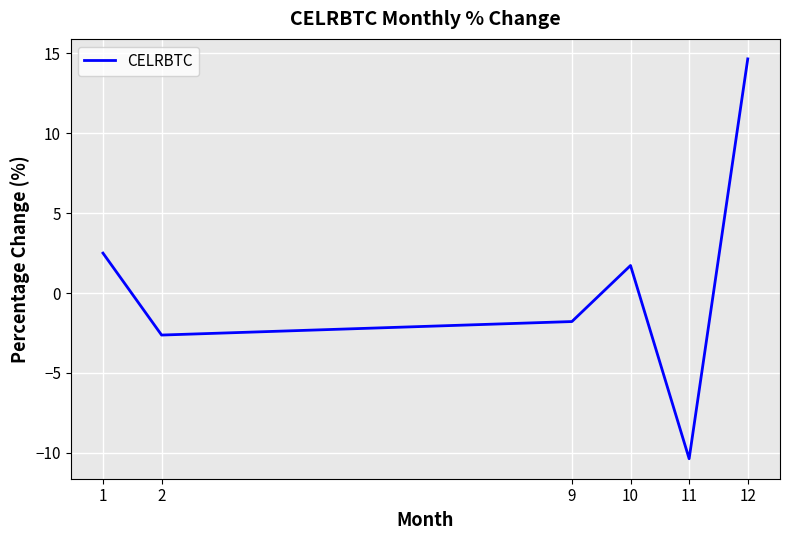

Is it true that the value at 11 is -15.8?

False